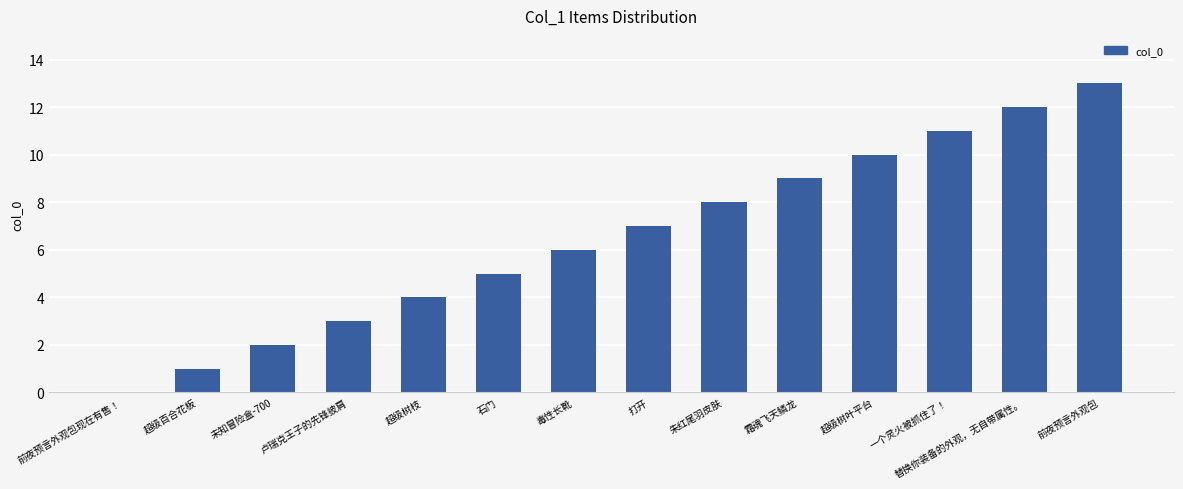

Which category has the highest value across all series?

前夜预言外观包